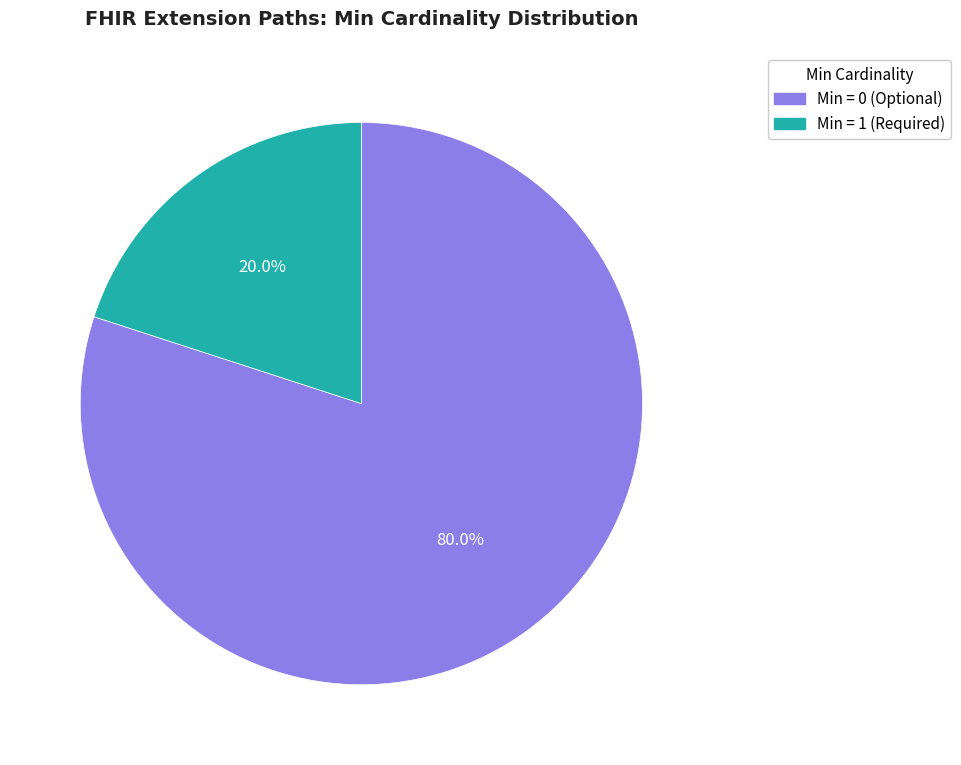

Does any single category account for the majority?

Yes